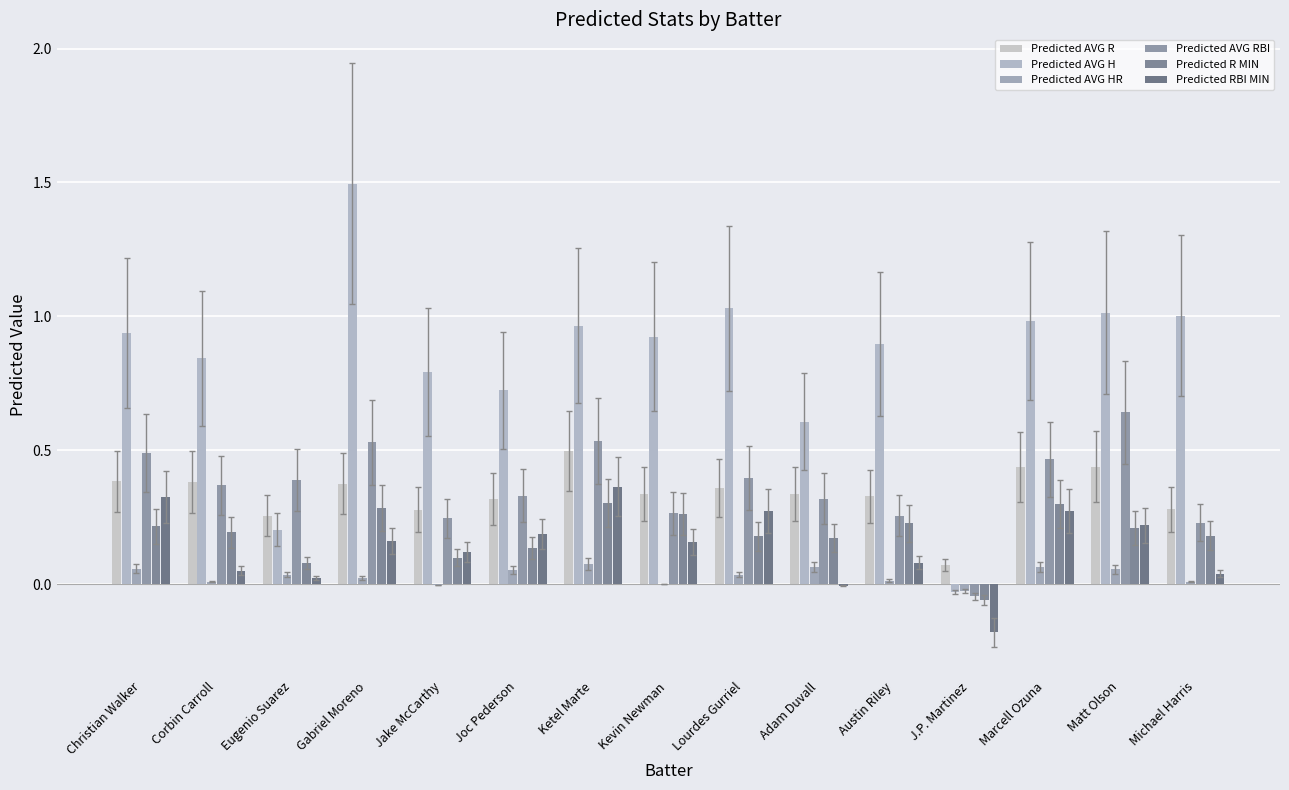

List the series in order of their peak value, highest first.

Predicted AVG H, Predicted AVG RBI, Predicted AVG R, Predicted RBI MIN, Predicted R MIN, Predicted AVG HR